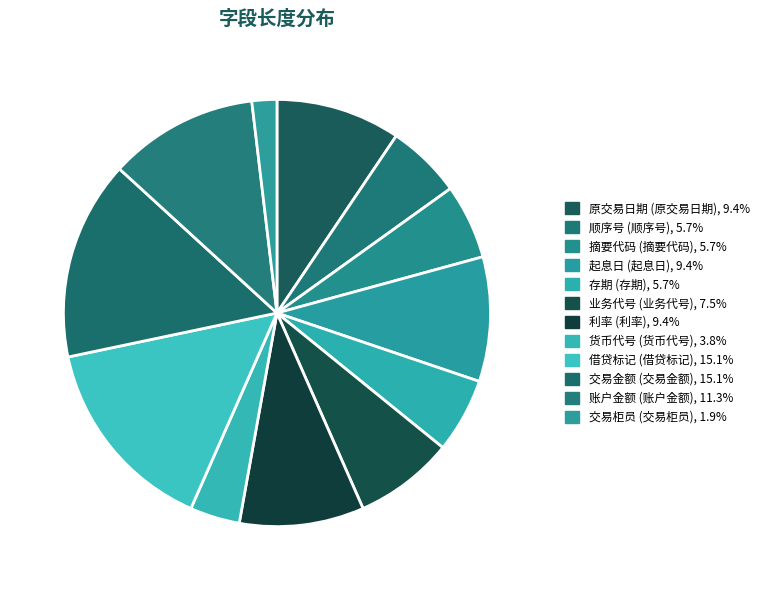

How many segments does this pie chart have?

12